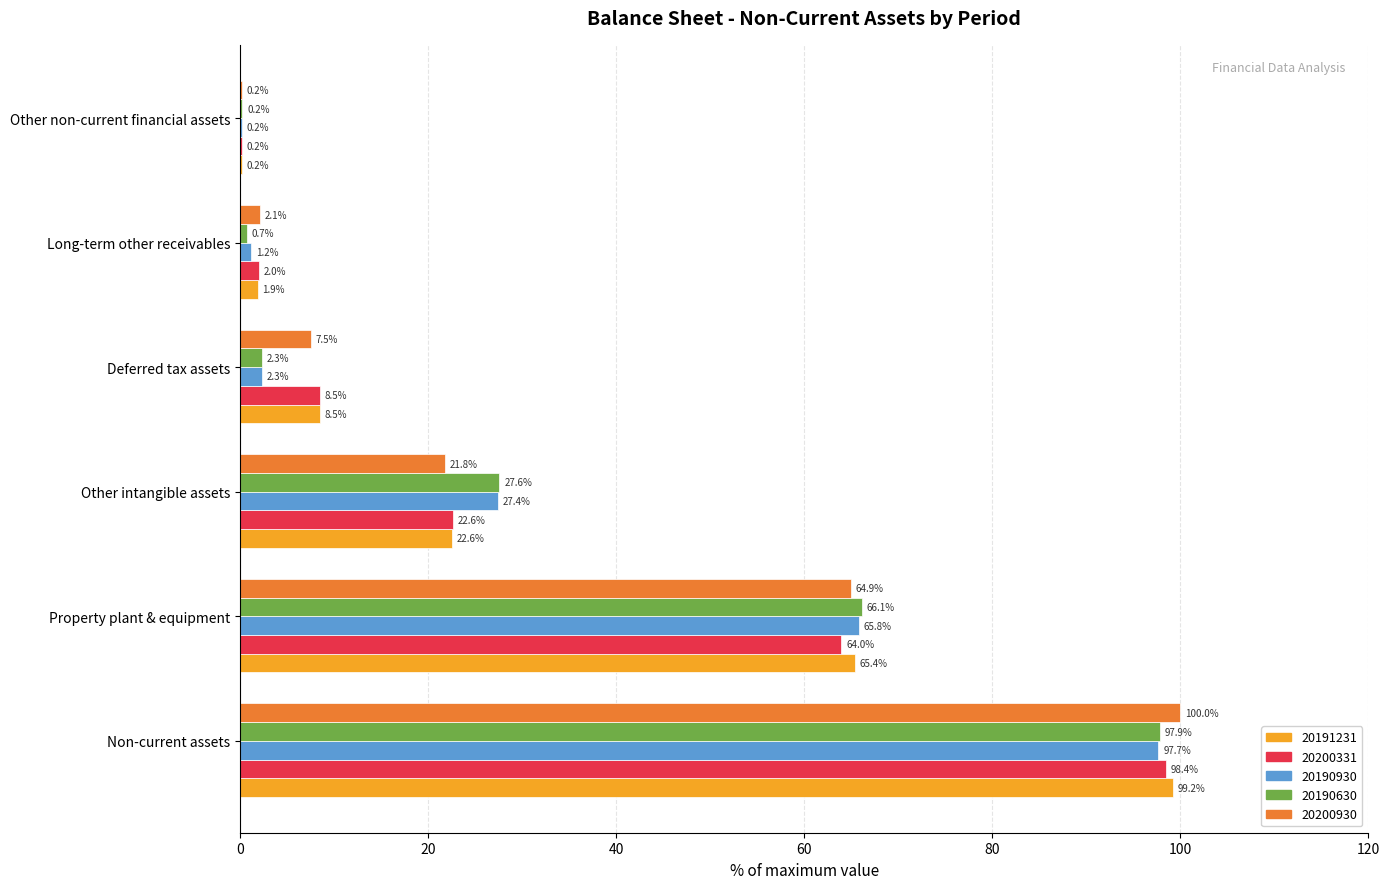

What is the sum of the 20200331 values at Other non-current financial assets and Non-current assets?

98.6